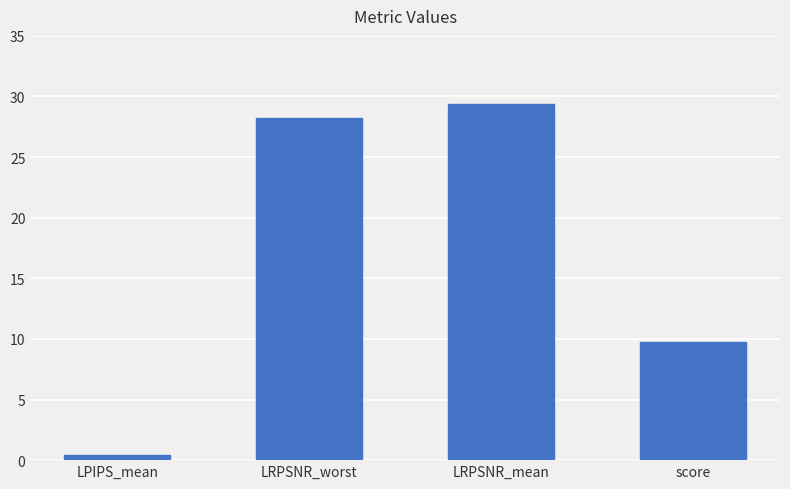

What is the difference between the maximum and minimum values?

29.0